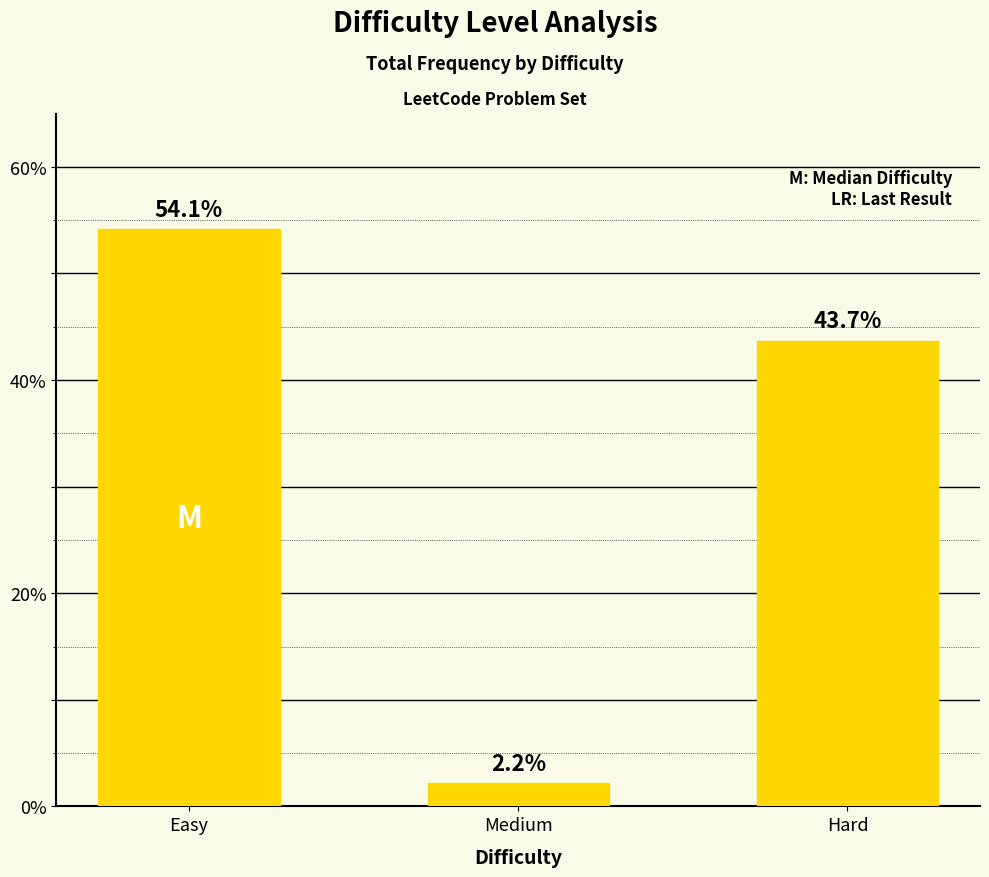

What is the smallest value displayed?

2.2